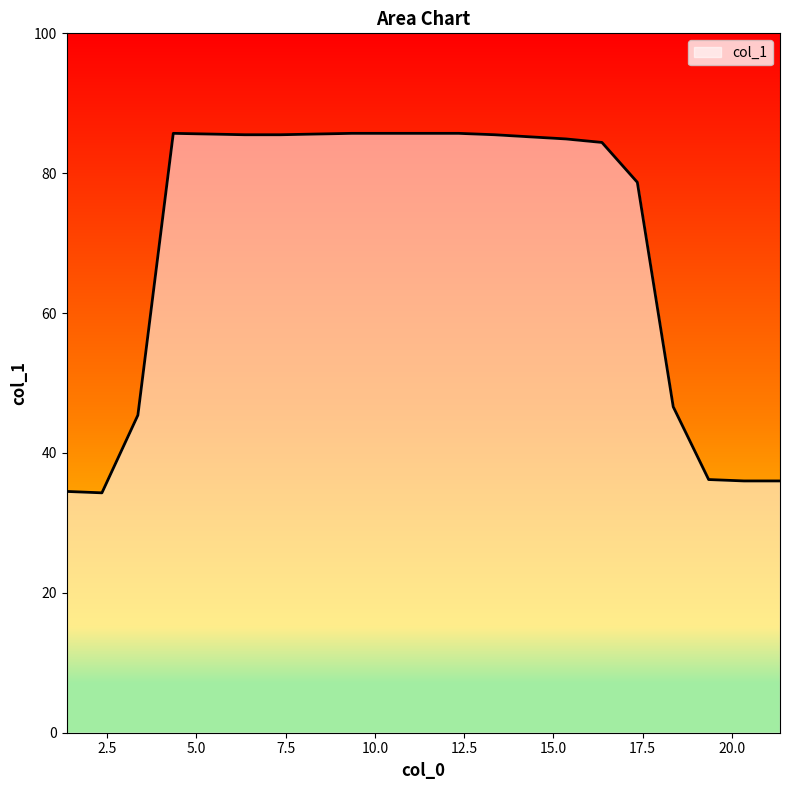

What is the difference between the maximum and minimum values?

51.4